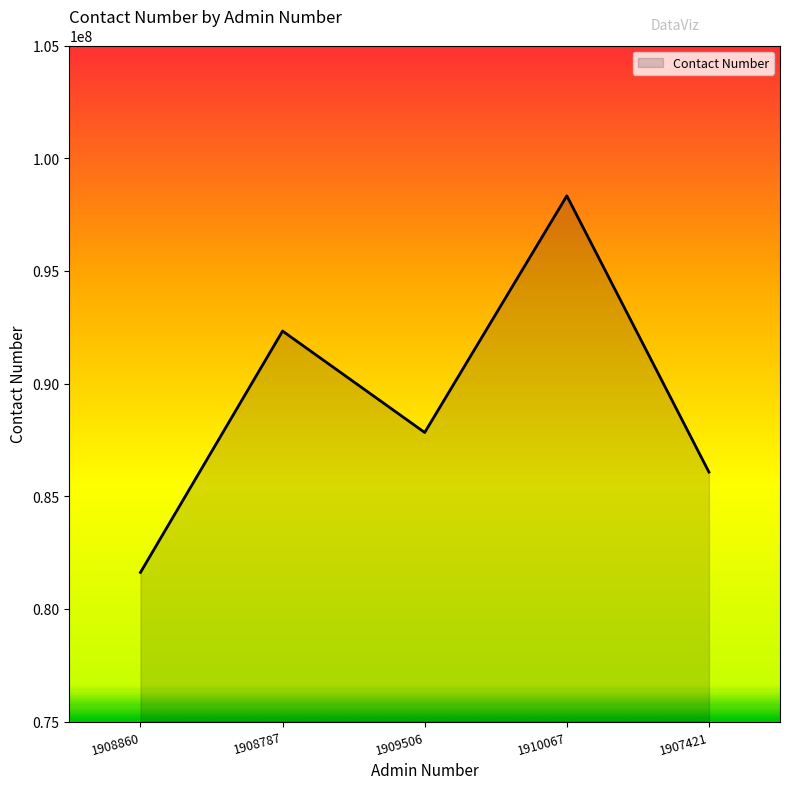

Approximately how many times larger is the value at 1908860 compared to 1908787?

0.9